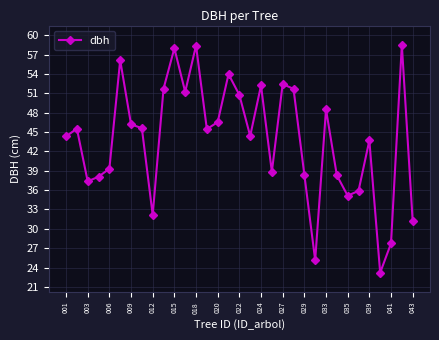

What is the value of the 29th point from the left?

43.7